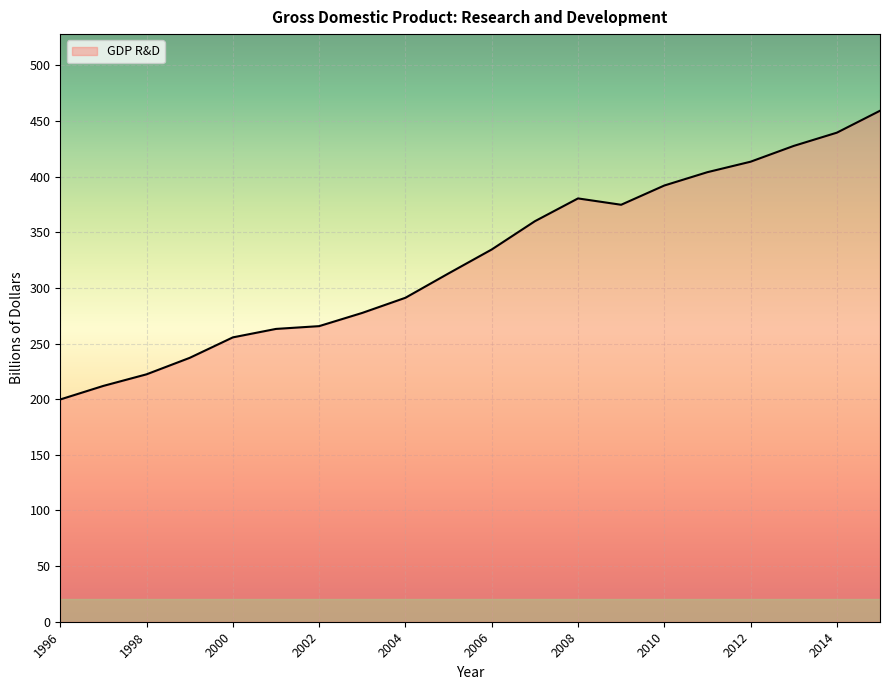

What is the smallest value displayed?

199.8